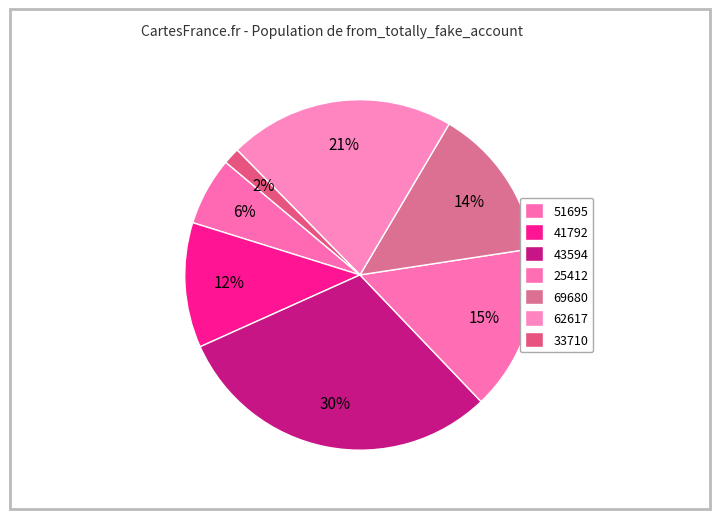

What is the ratio of the value at 25412 to the value at 43594?

0.5